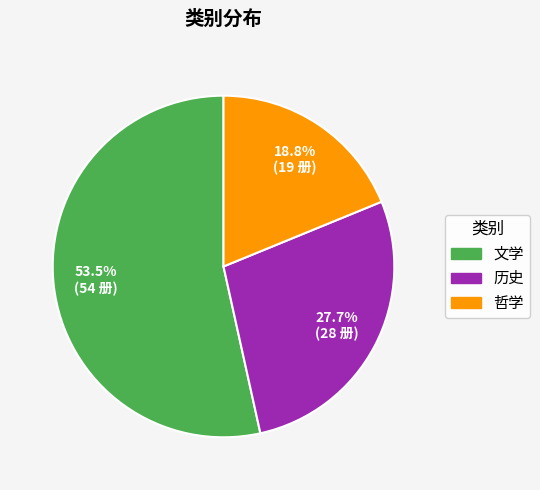

The 哲学 slice represents 13% of the pie. True or false?

False